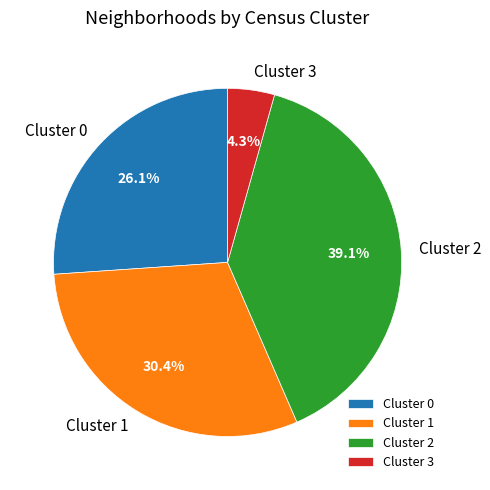

The Cluster 0 slice represents 35% of the pie. True or false?

False